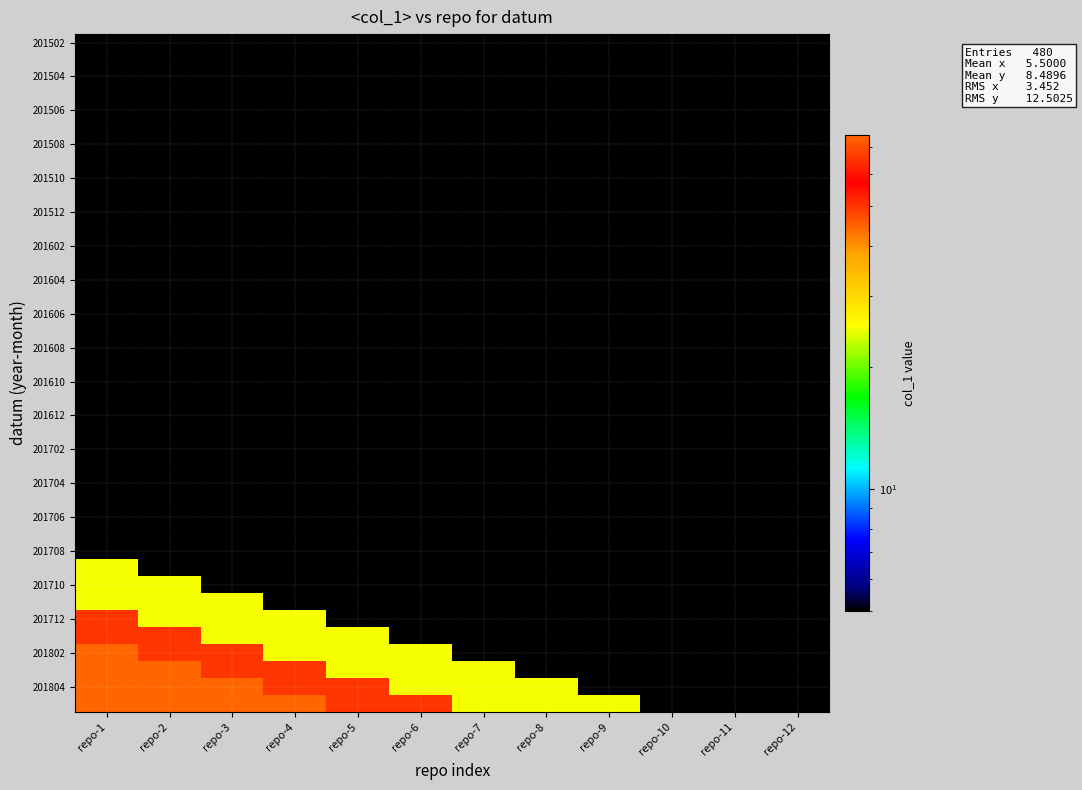

What is the total value across all series at repo-4?

420